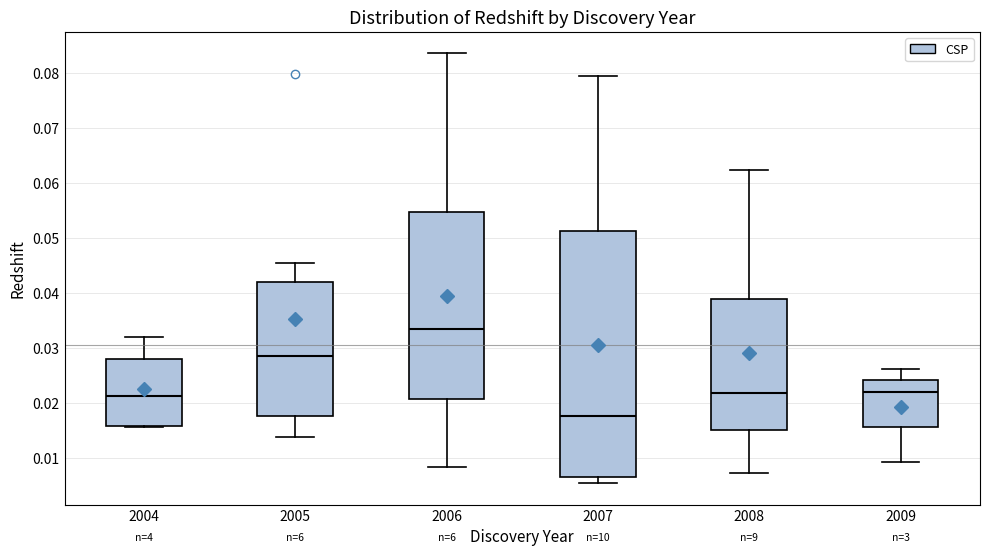

Which box has the lowest median line?

2007